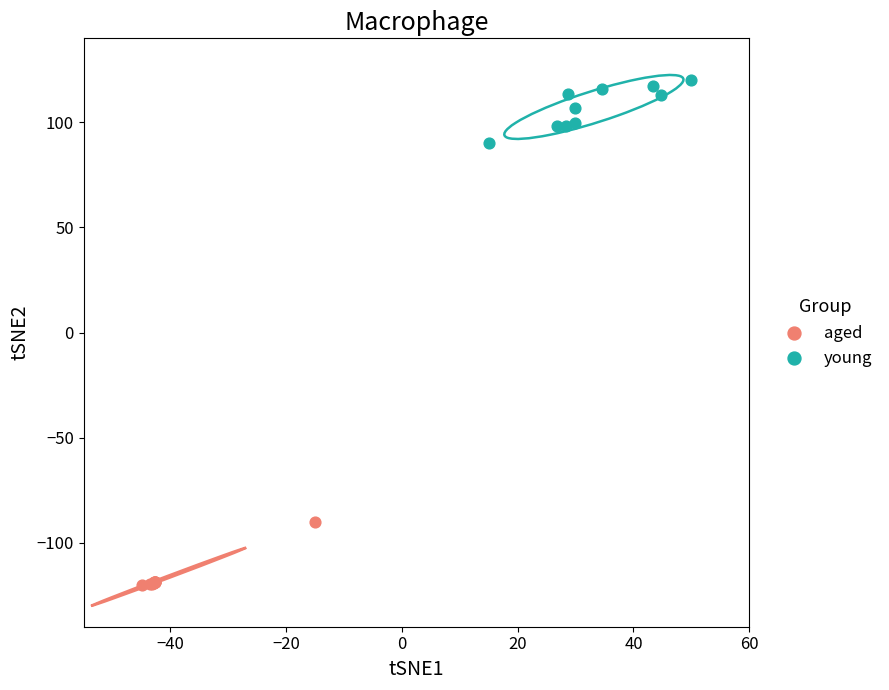

Which series contains the highest Y value?

young